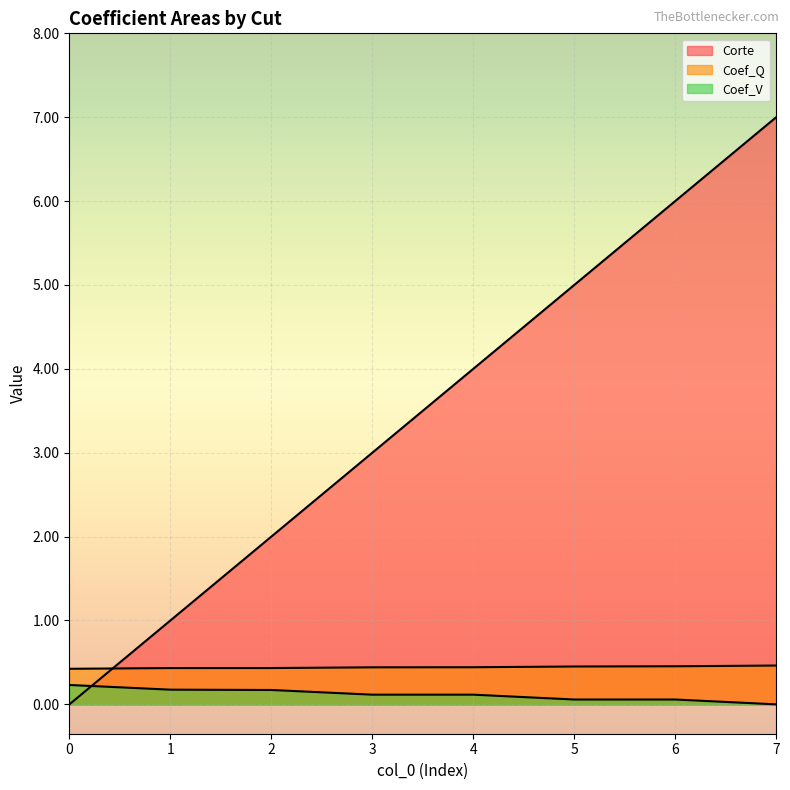

Does the chart display data point markers on the line(s)?

No